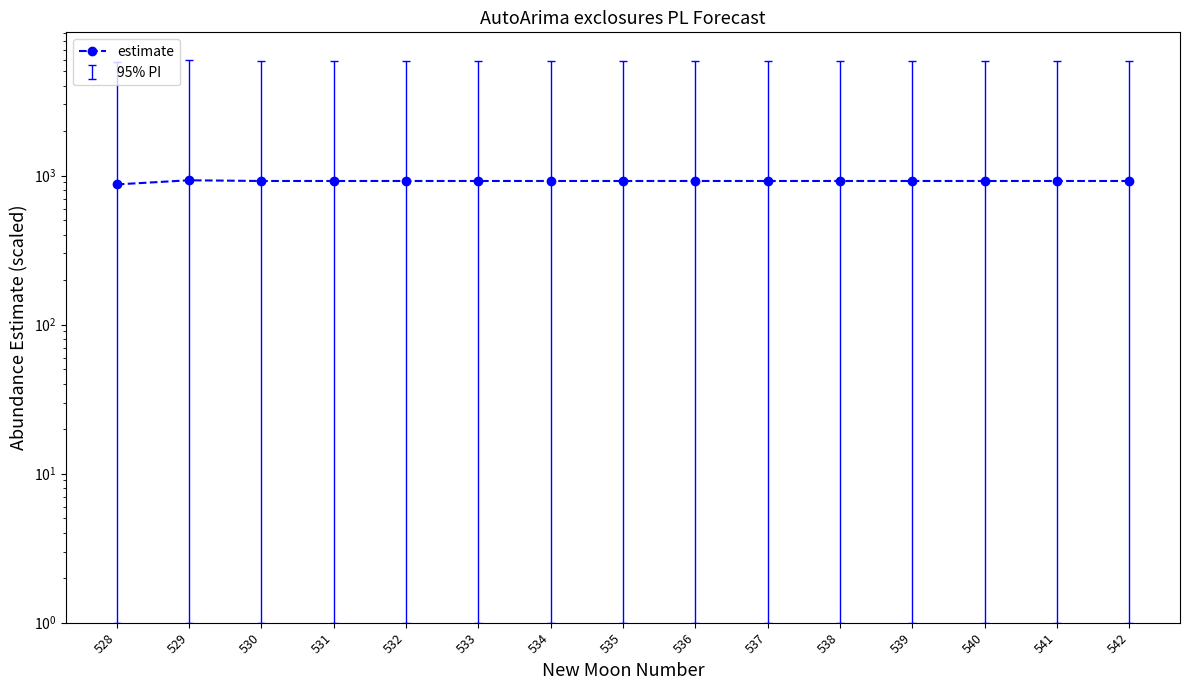

At which label is the value closest to 900?

530